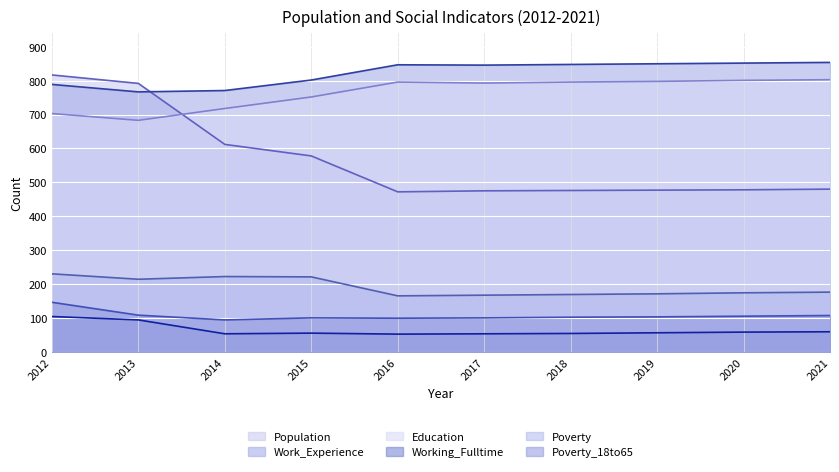

List the series in order of their peak value, highest first.

Work_Experience, Population, Education, Poverty, Poverty_18to65, Working_Fulltime